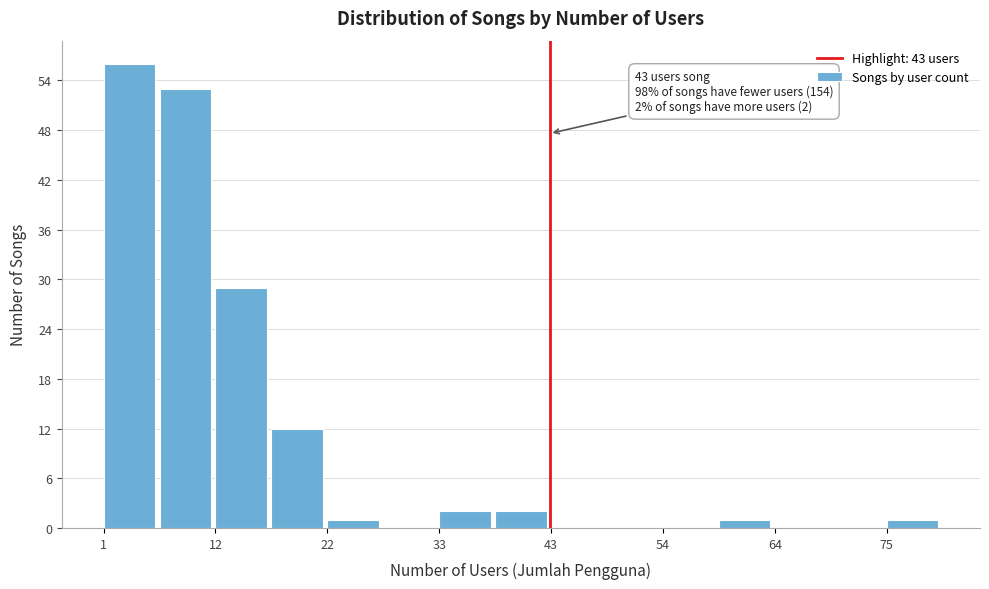

Around what value on the x-axis is the tallest bar? Give the approximate position of its centre, as read against the axis.

4